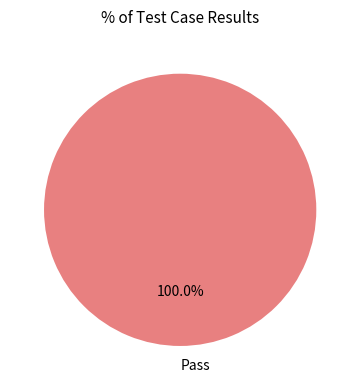

Does Pass account for over 50% of the chart?

Yes